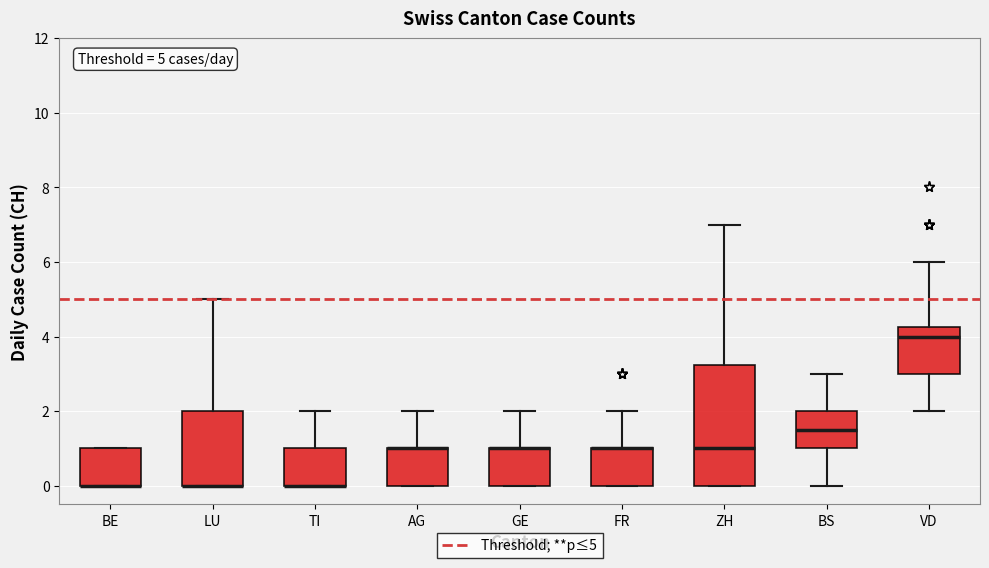

Which box is the tallest, from its lower edge to its upper edge?

ZH